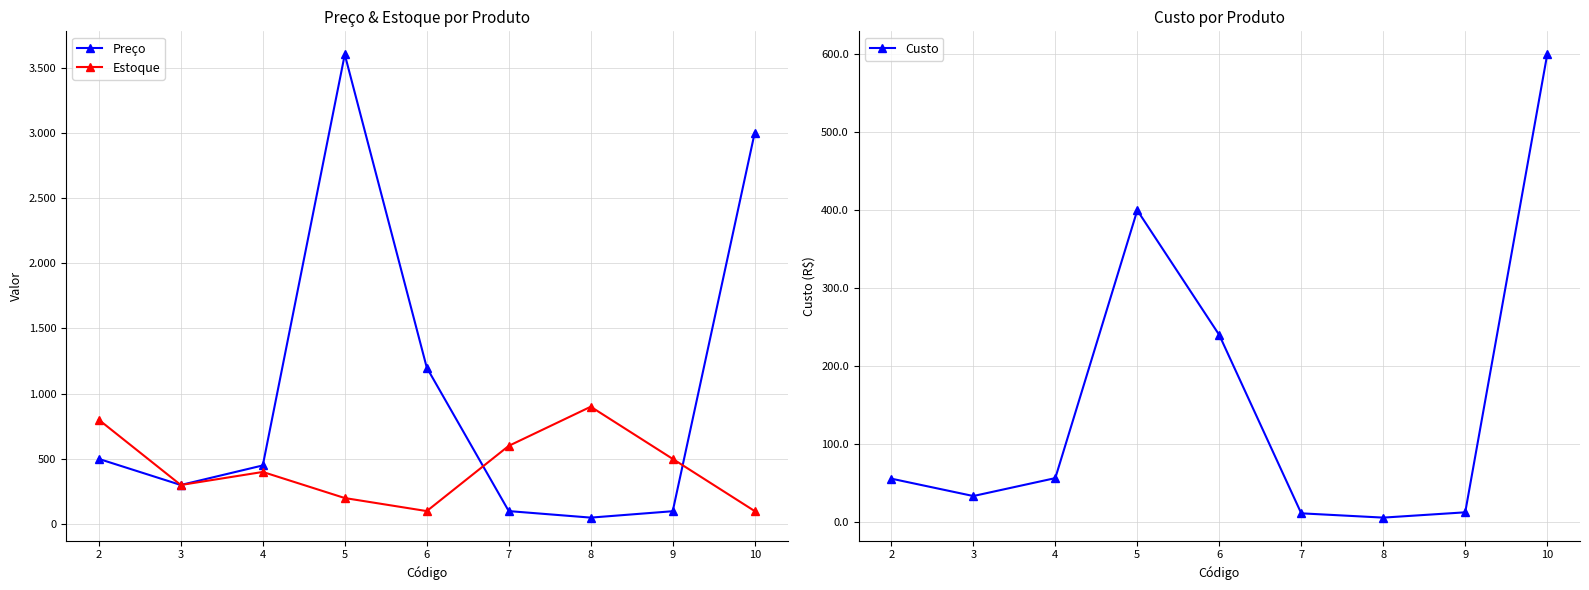

Reading left to right, list all the values displayed in this chart.

Preço: 500.0	300.0	450.0	3600.0	1200.0	100.0	50.0	99.0	3000.0
Estoque: 800.0	300.0	400.0	200.0	100.0	600.0	900.0	500.0	100.0
Custo: 55.6	33.3	56.3	400.0	240.0	11.1	5.6	12.4	600.0